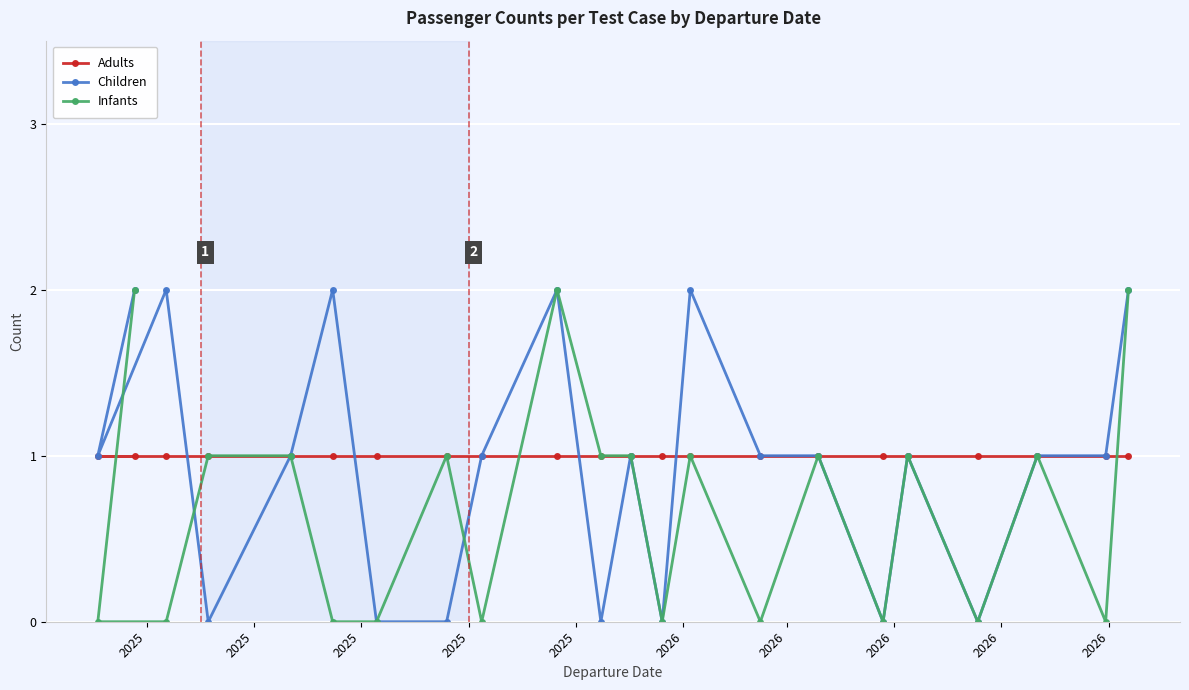

How many interior local valleys does the Children series have?

6